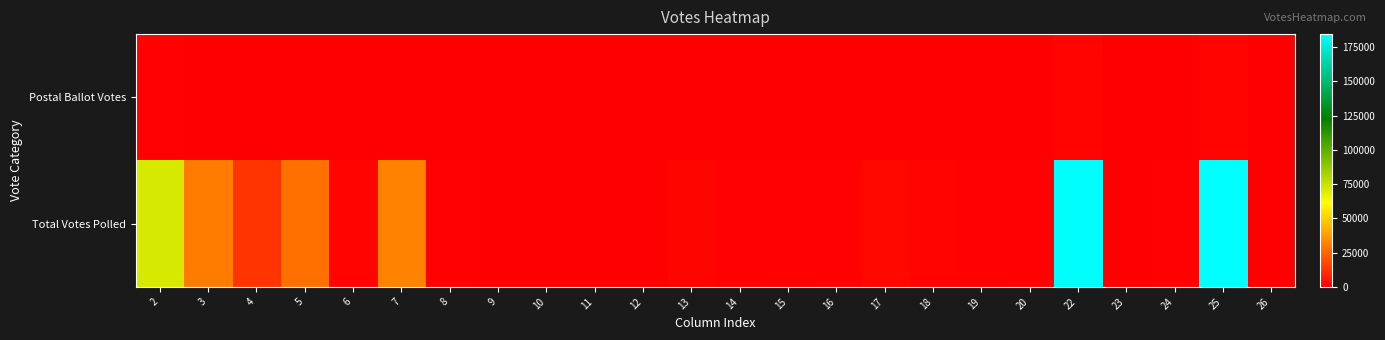

At which category is the sum across all series the highest?

25